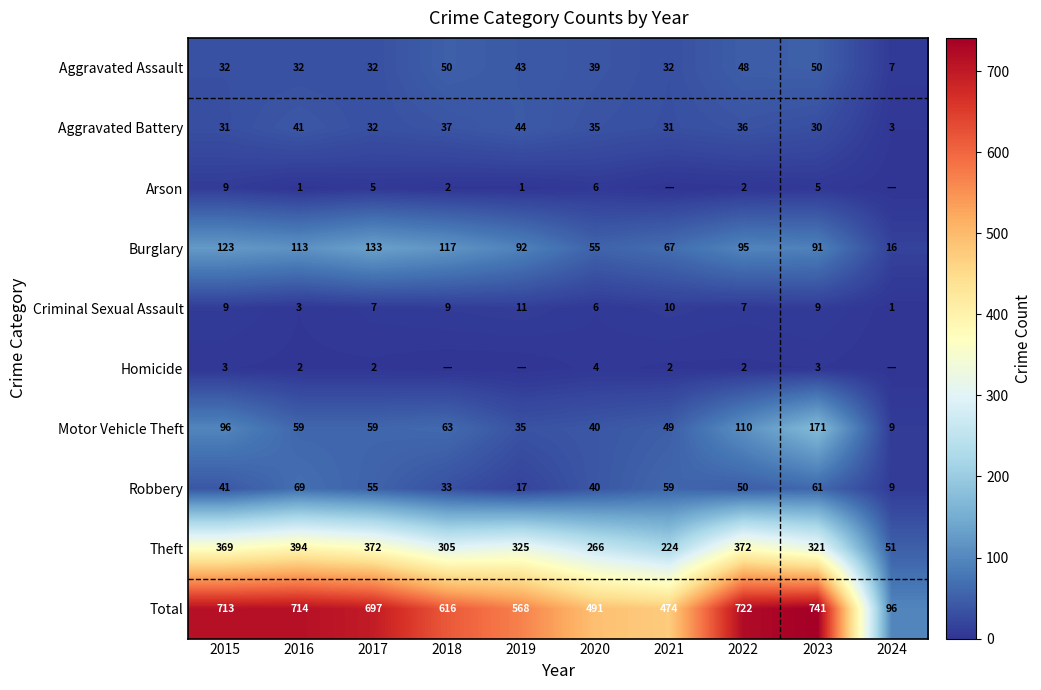

What is the difference between the highest and lowest values at 2023?

738